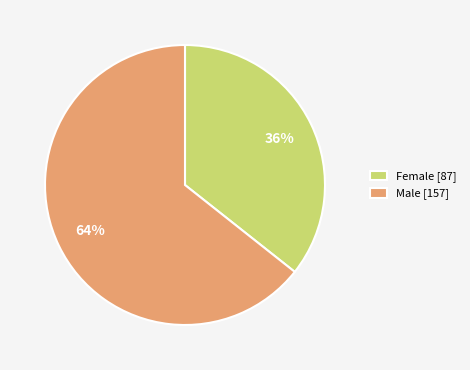

What is the majority slice?

Male